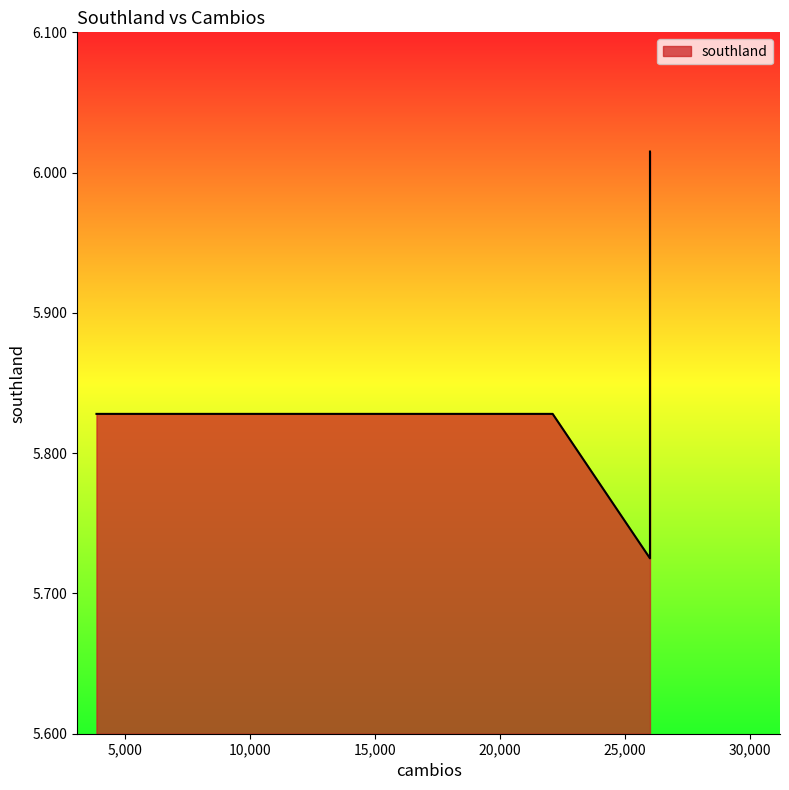

True or false: the data shows 1.4 at 26000.

False